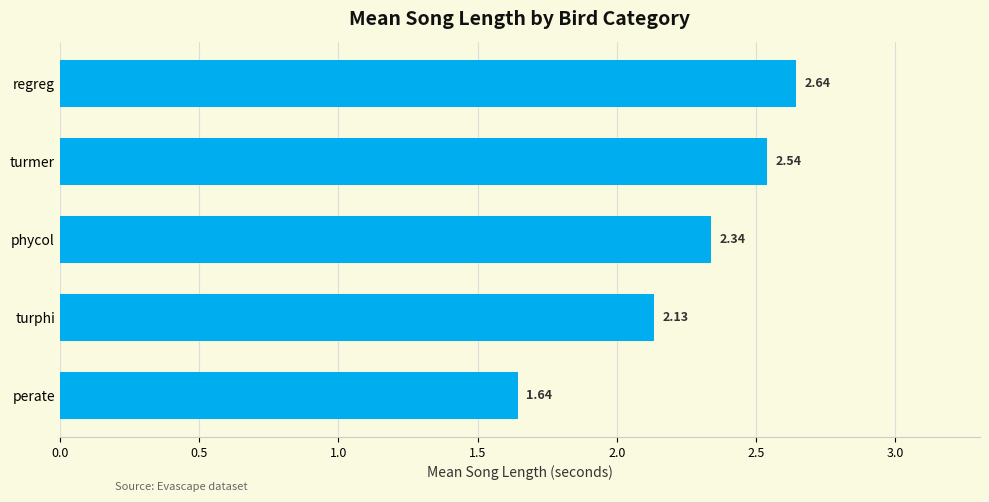

List the labels in order of value, largest first.

regreg, turmer, phycol, turphi, perate